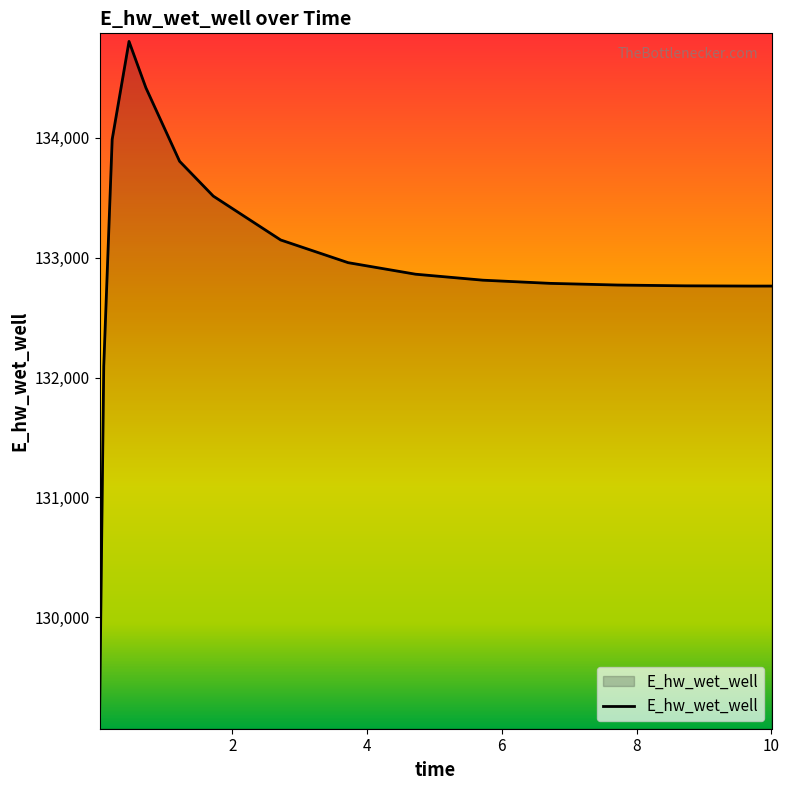

What is the maximum value shown in the chart?

134803.6